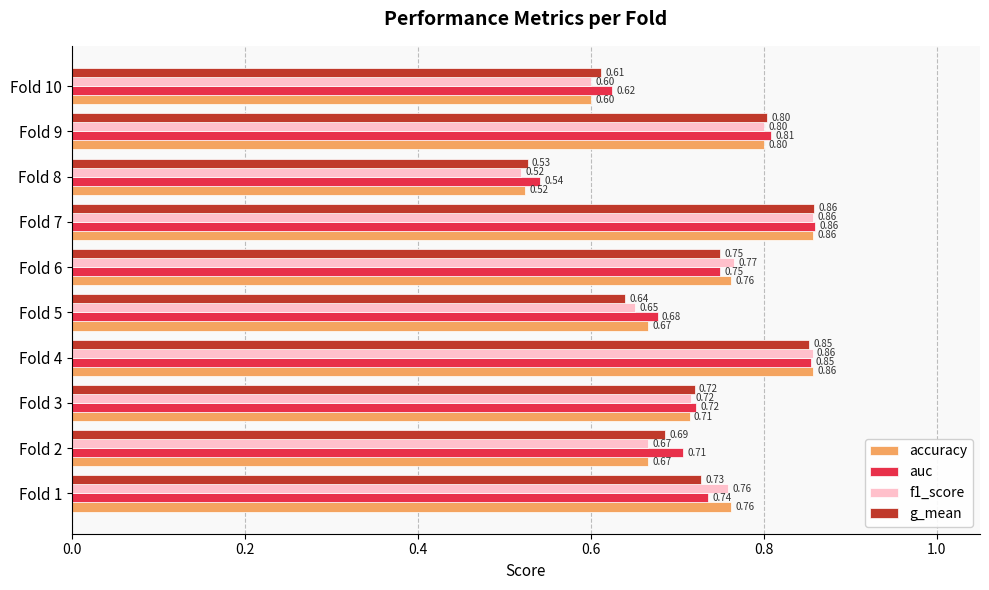

Count the auc values in the range 0 to 1.

10